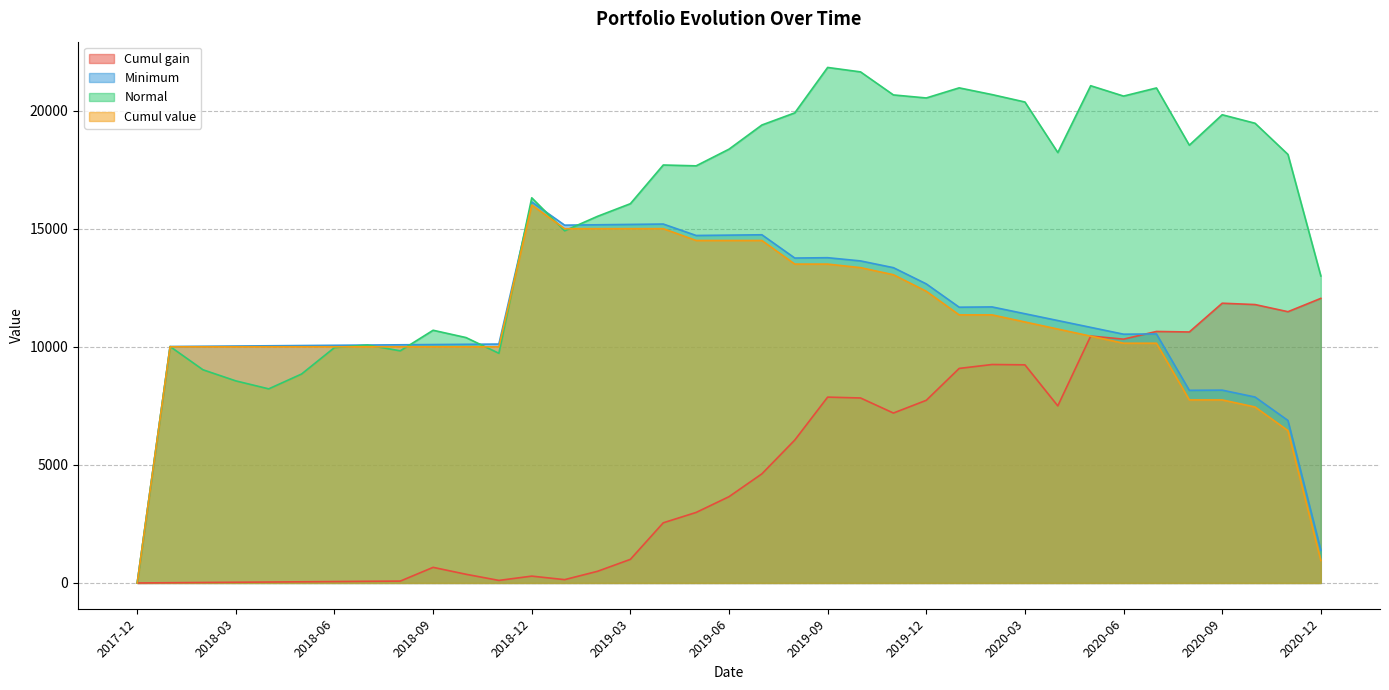

What is the sum of the Minimum values at 2020-10 and 2020-05?

18693.4